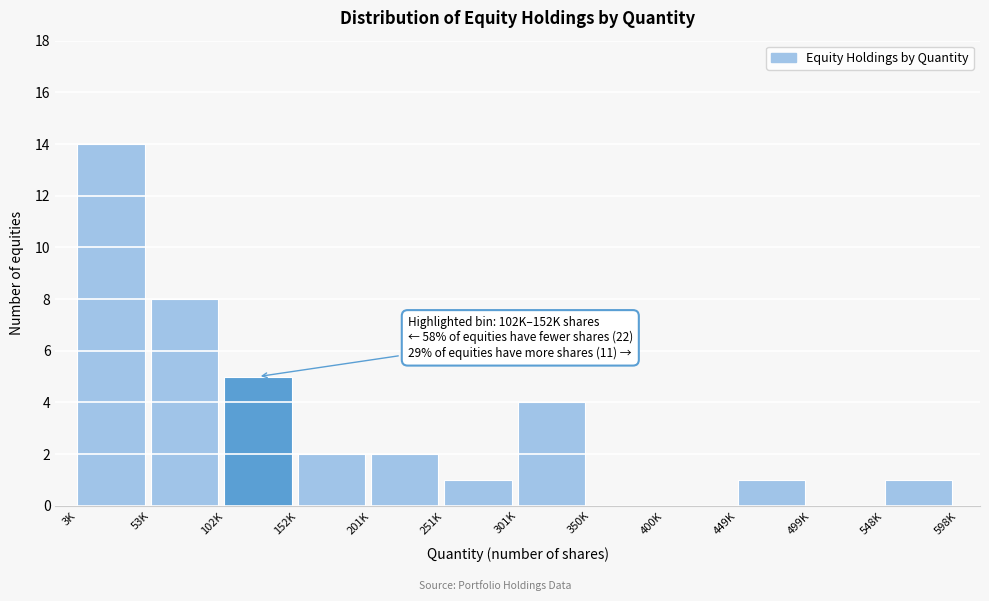

Reading left to right, extract all data points from this chart.

3K=14	53K=8	102K=5	152K=2	201K=2	251K=1	301K=4	350K=0	400K=0	449K=1	499K=0	548K=1